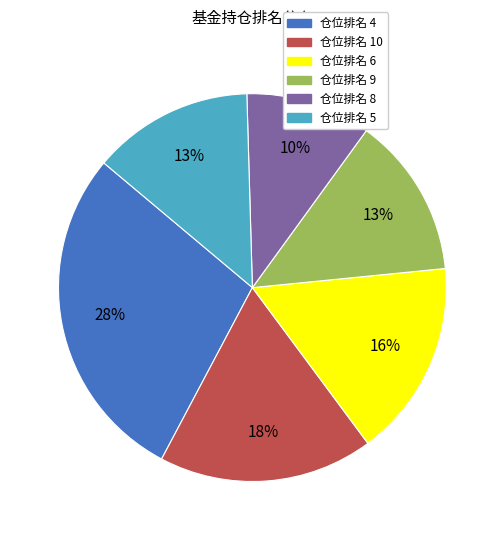

To the nearest percent, what is the average slice percentage?

17%